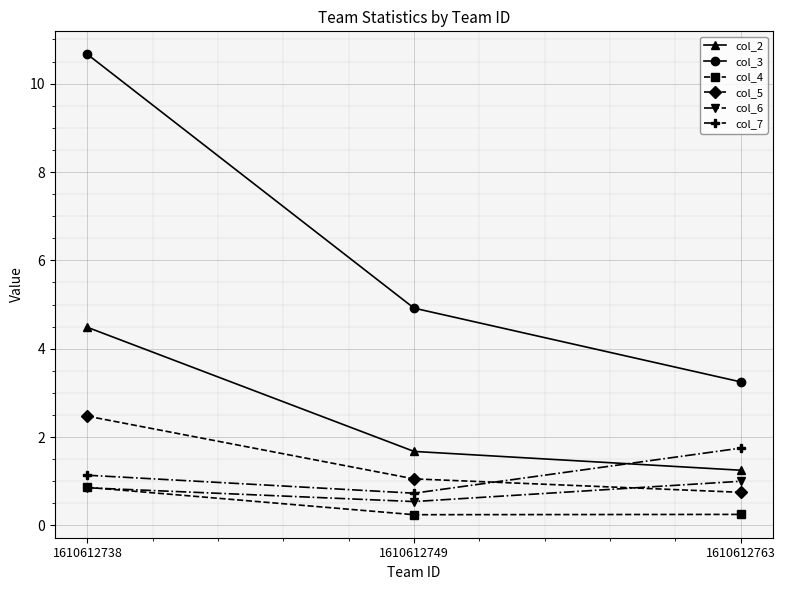

Where is col_7 nearest to the value 1?

1610612738